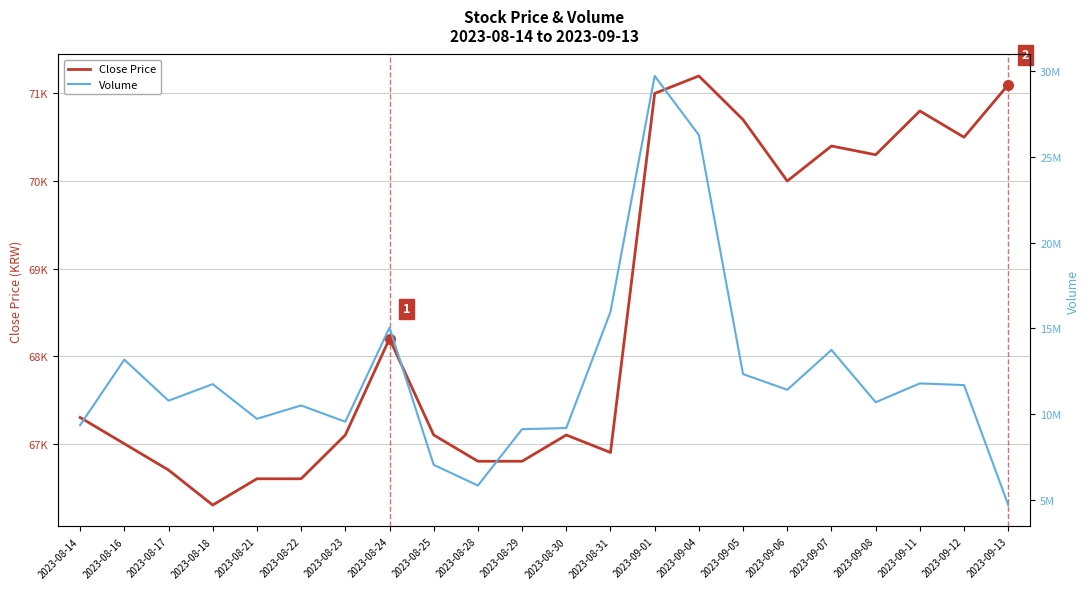

What is the sum of the Close Price values at 2023-08-17 and 2023-08-28?

133500